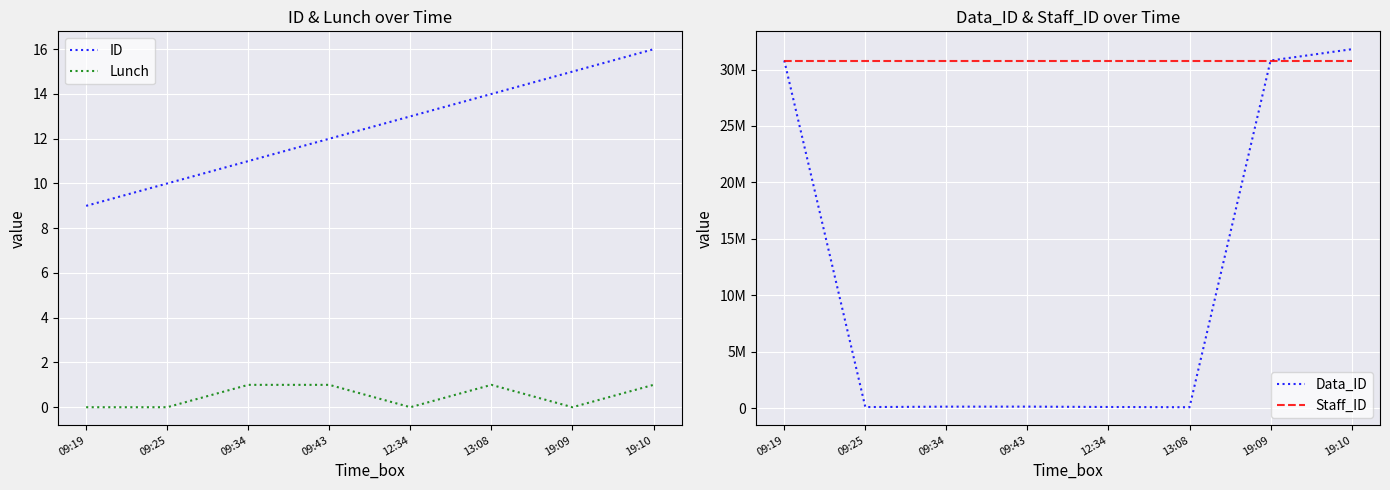

Reading left to right, what are all the values shown in this chart?

ID: 9	10	11	12	13	14	15	16
Lunch: 0	0	1	1	0	1	0	1
Data_ID: 30799436	91432	129083	132215	98517	78078	30796439	31798432
Staff_ID: 30799436	30799436	30799436	30799436	30799436	30799436	30799436	30799436